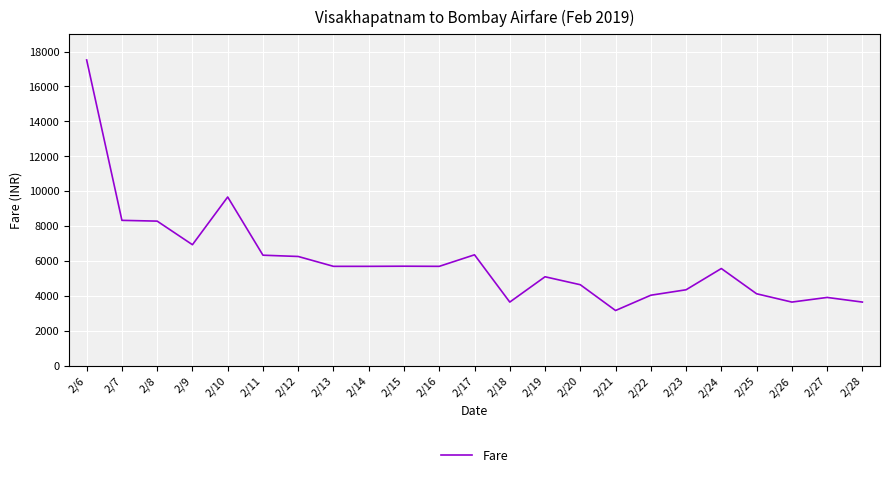

Between 2/25 and 2/26, which is larger?

2/25